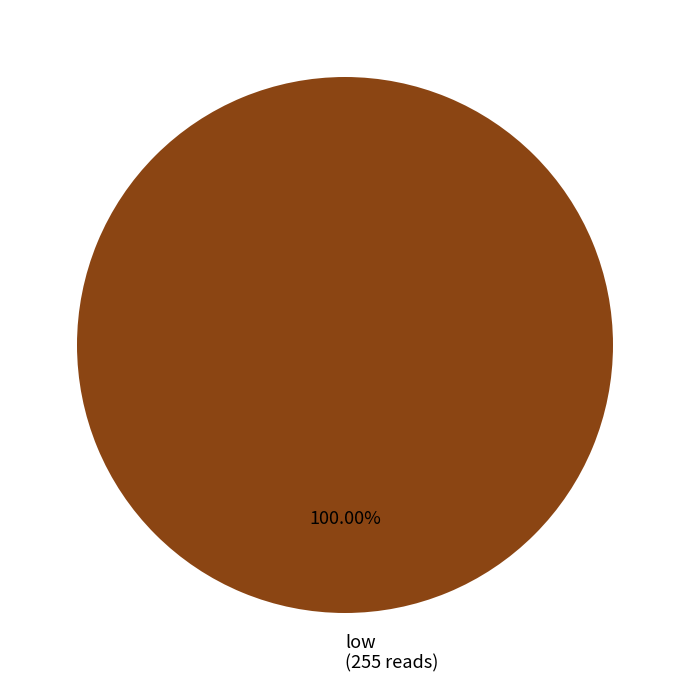

Rank the categories by value from lowest to highest.

low